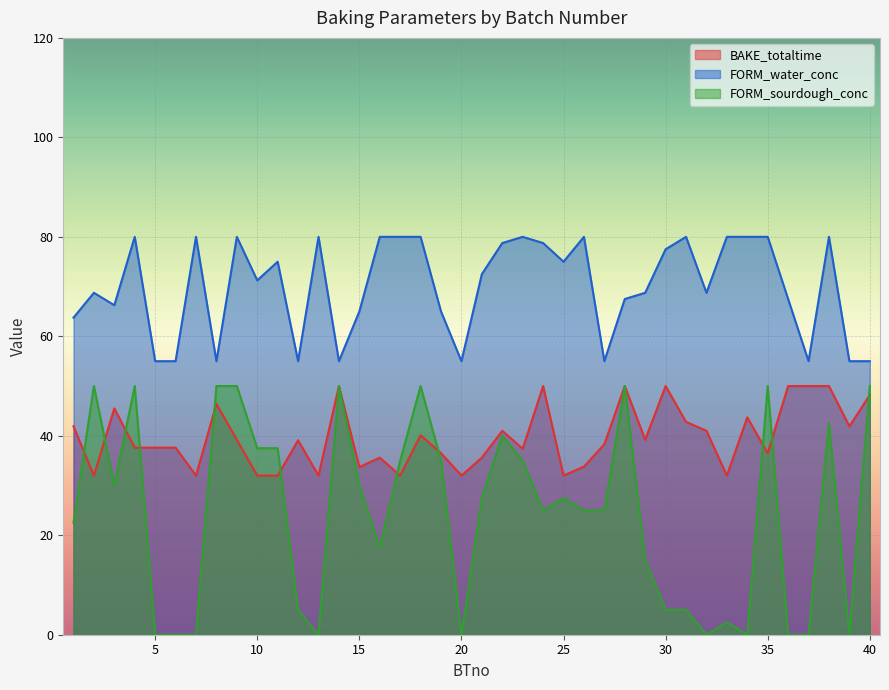

At which label is BAKE_totaltime closest to 41?

22